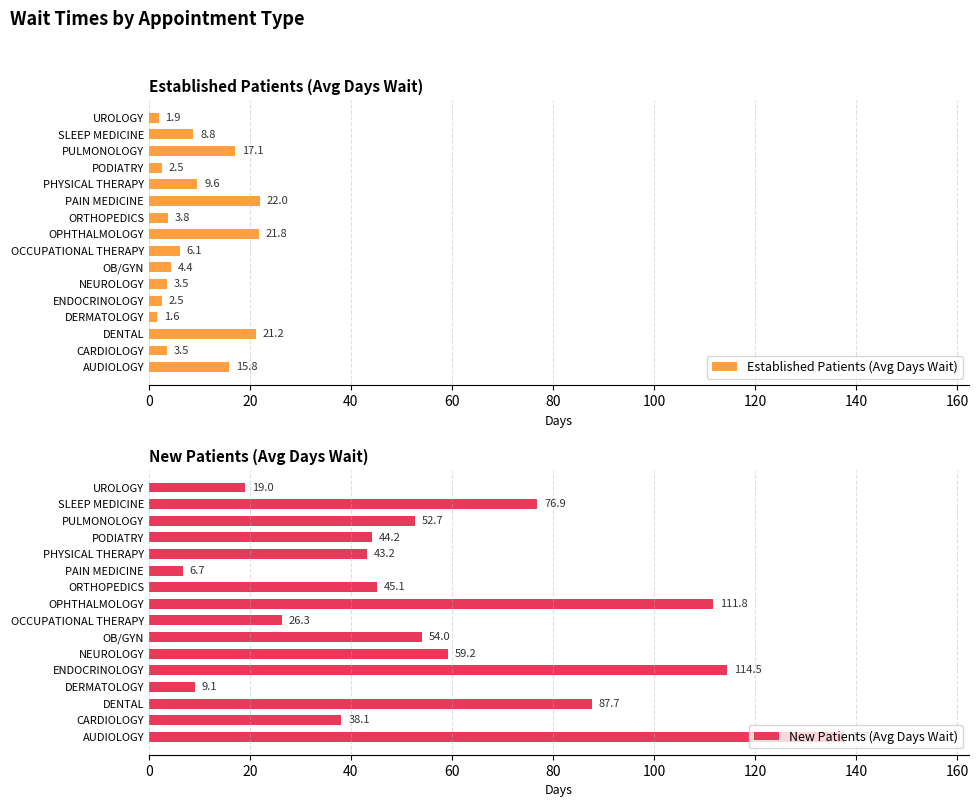

How many data points in Established Patients (Avg Days Wait) are less than 6?

8